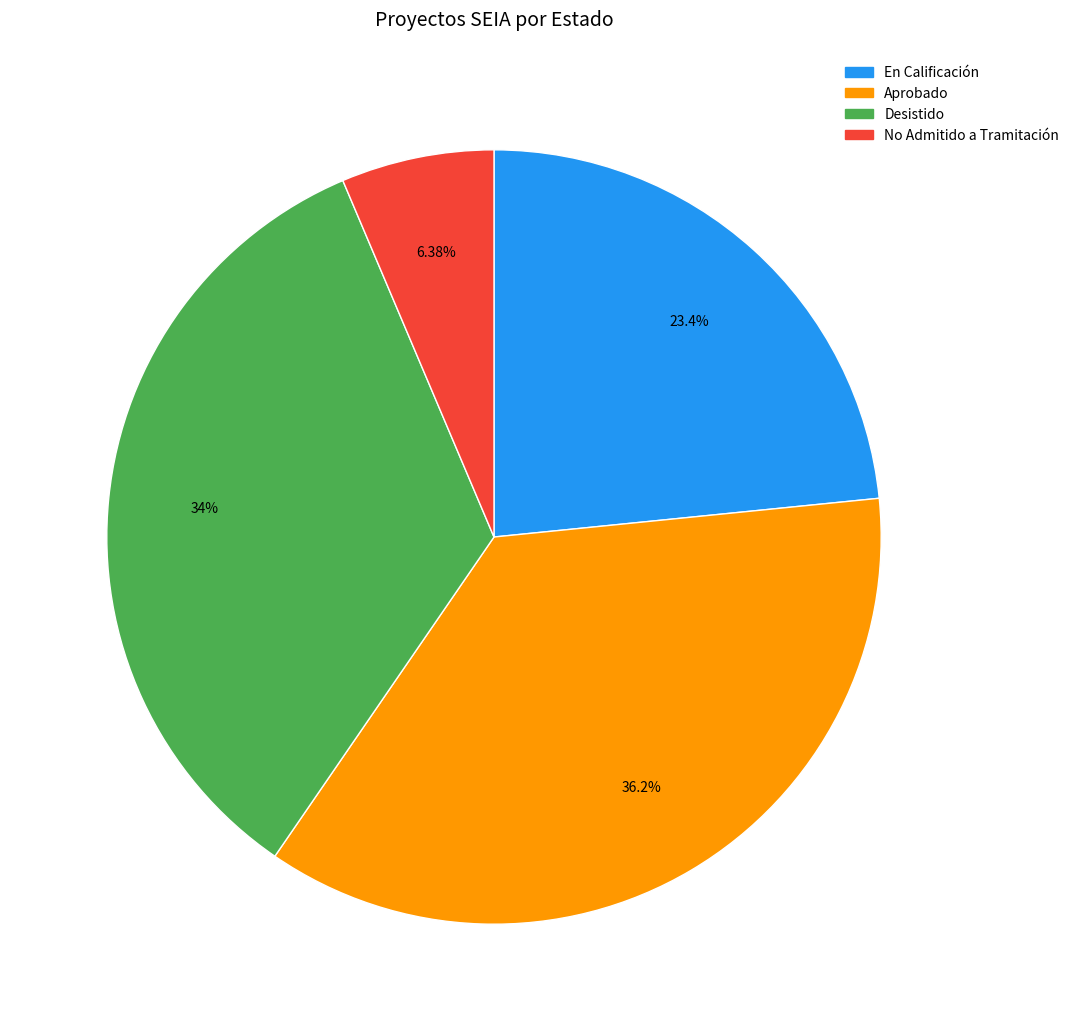

Approximately how many times larger is the value at Aprobado compared to No Admitido a Tramitación?

5.7